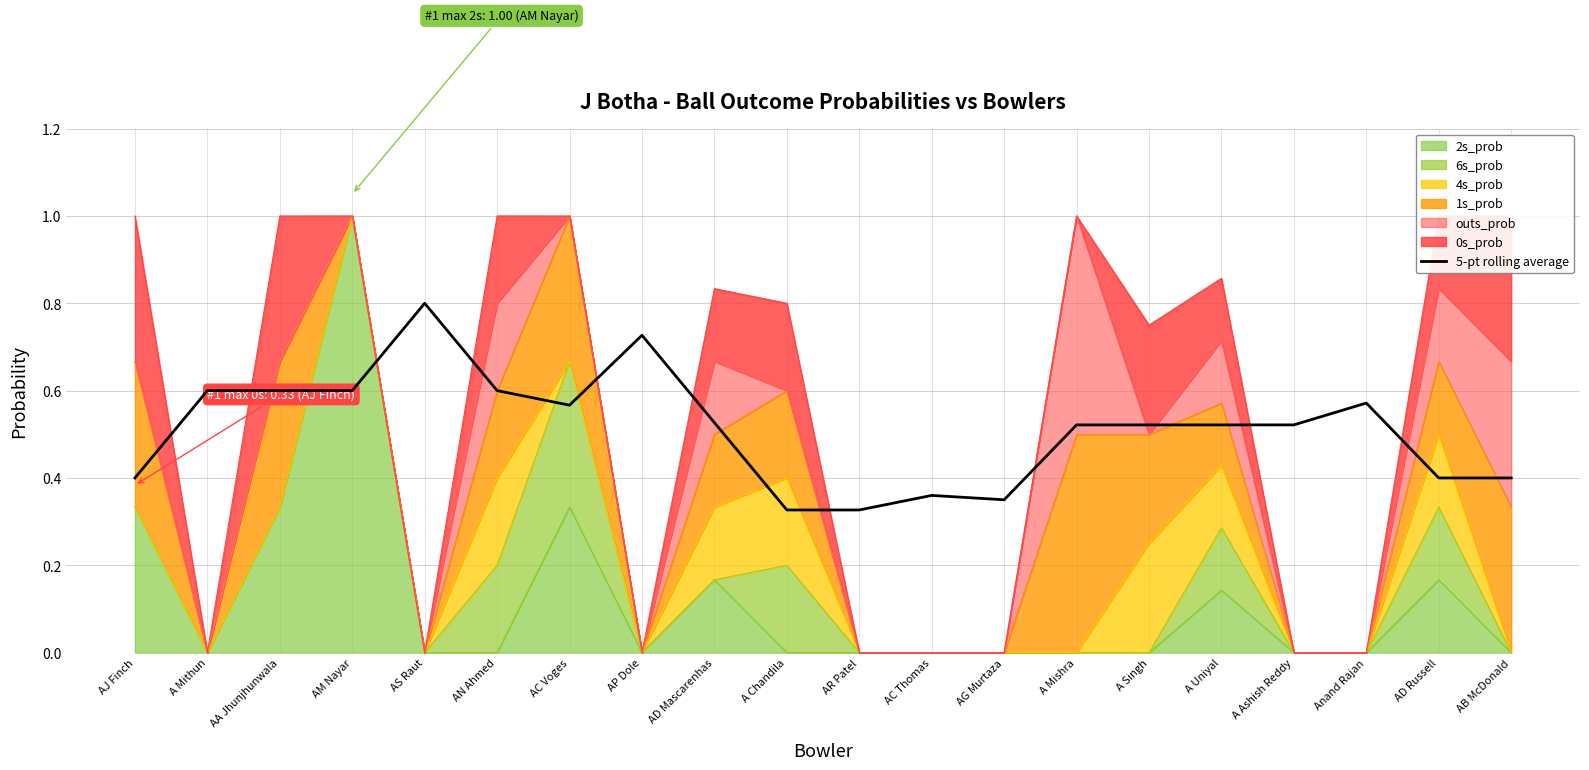

What is the label of the 1st point from the right?

AB McDonald